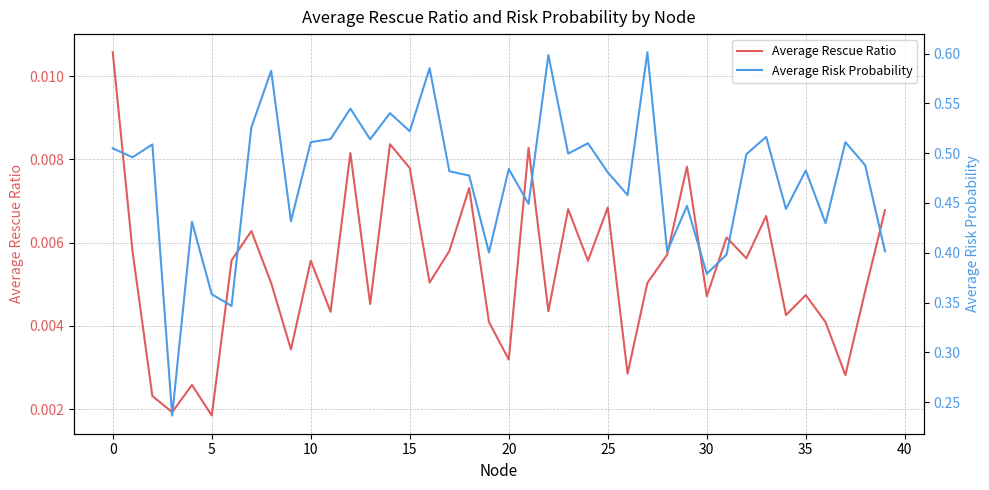

Rank the series at 29 from highest to lowest value.

Average Risk Probability, Average Rescue Ratio